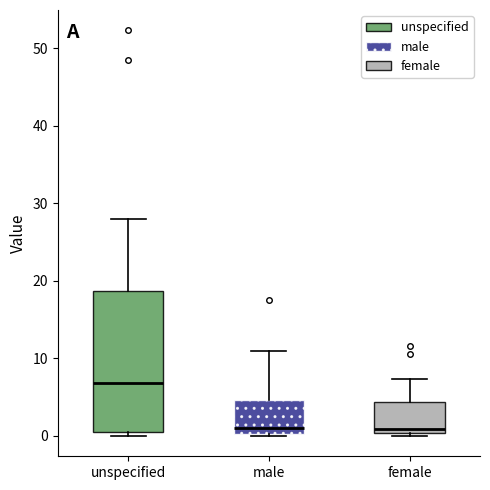

Where is the lower edge of the box for unspecified on the y-axis? The values are not printed on the chart, so give them approximately, as read against the axis.

1